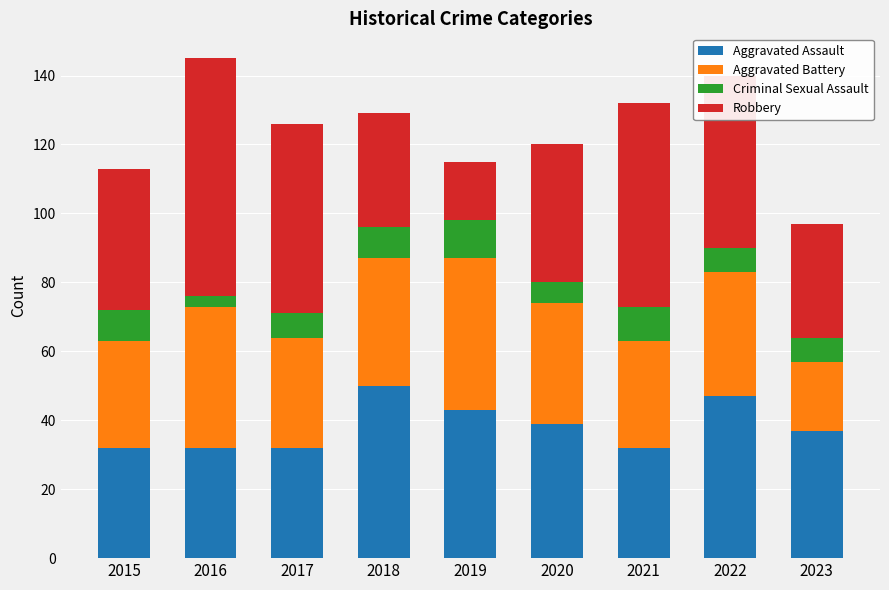

What is the value of the Aggravated Assault bar at the 3rd from the left?

32